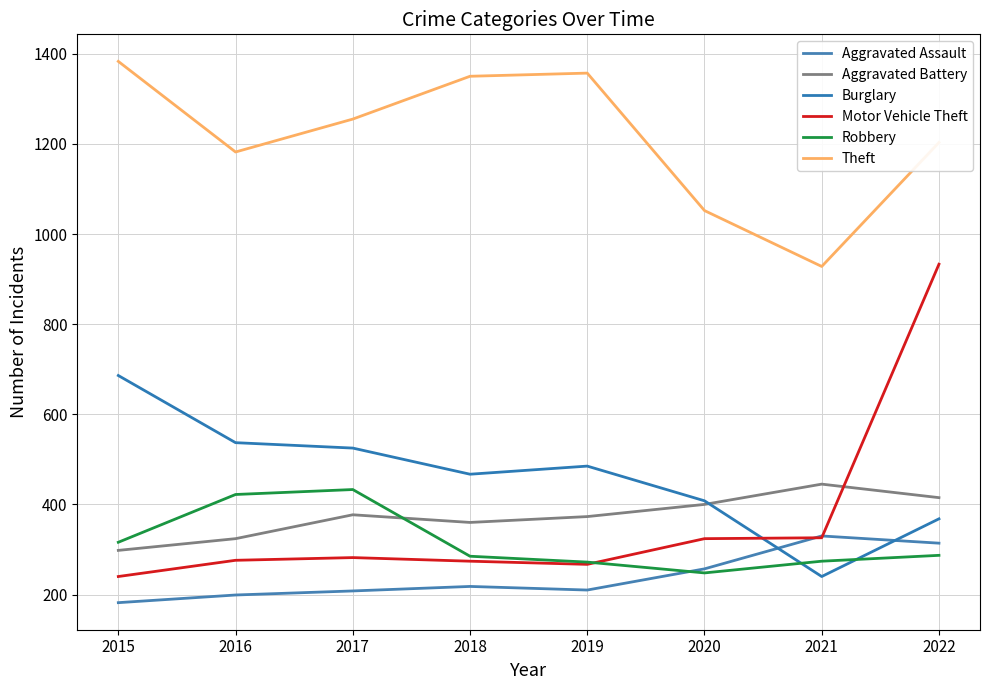

The Burglary series shows 467 at 2018. True or false?

True